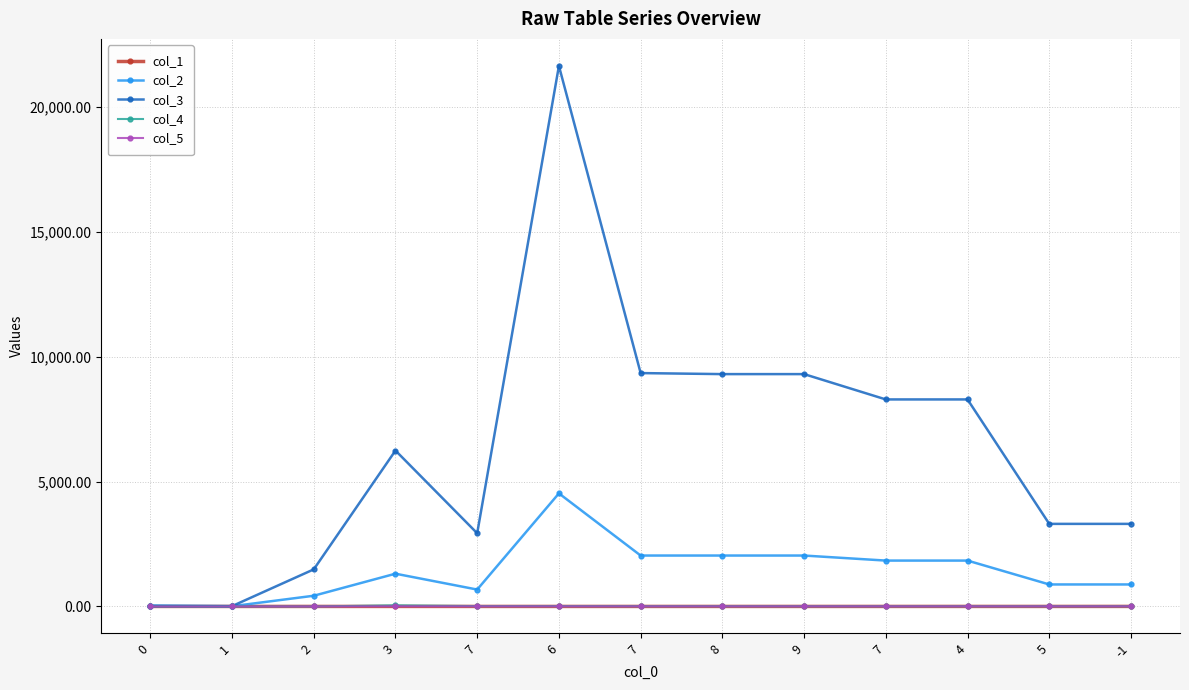

True or false: col_2 and col_4 intersect in this chart.

False